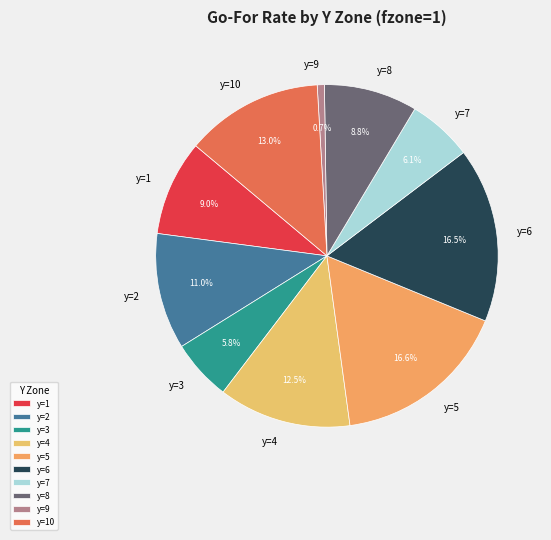

What percentage is NOT represented by y=2?

89.0%